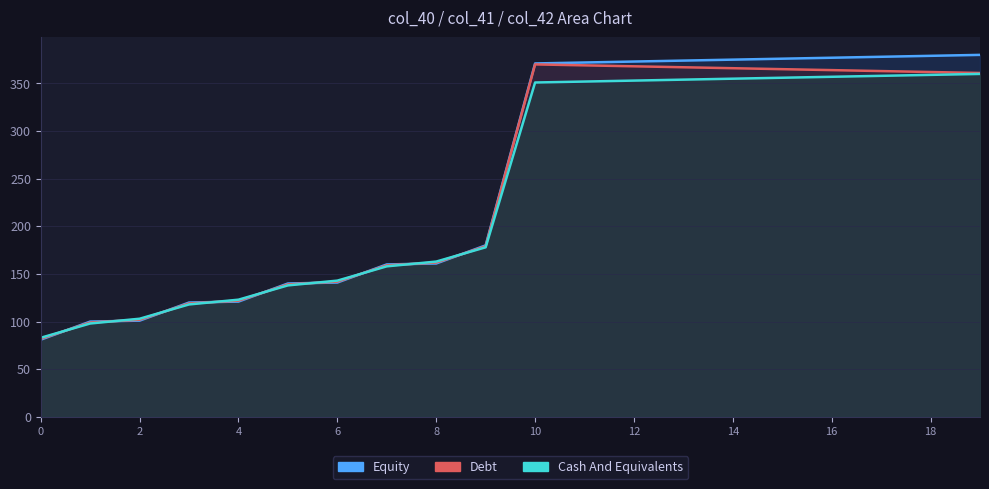

Which has a higher value, 1 or 2?

2